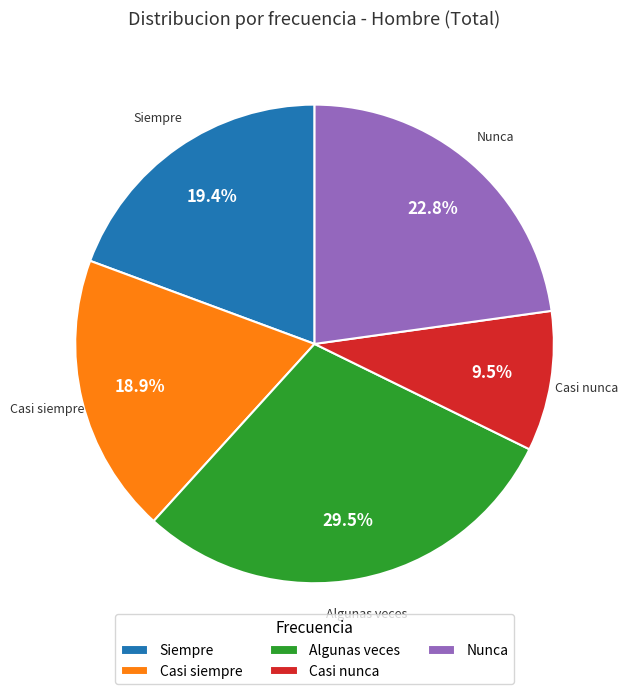

To the nearest percent, what is the combined percentage of Algunas veces and Siempre?

49%